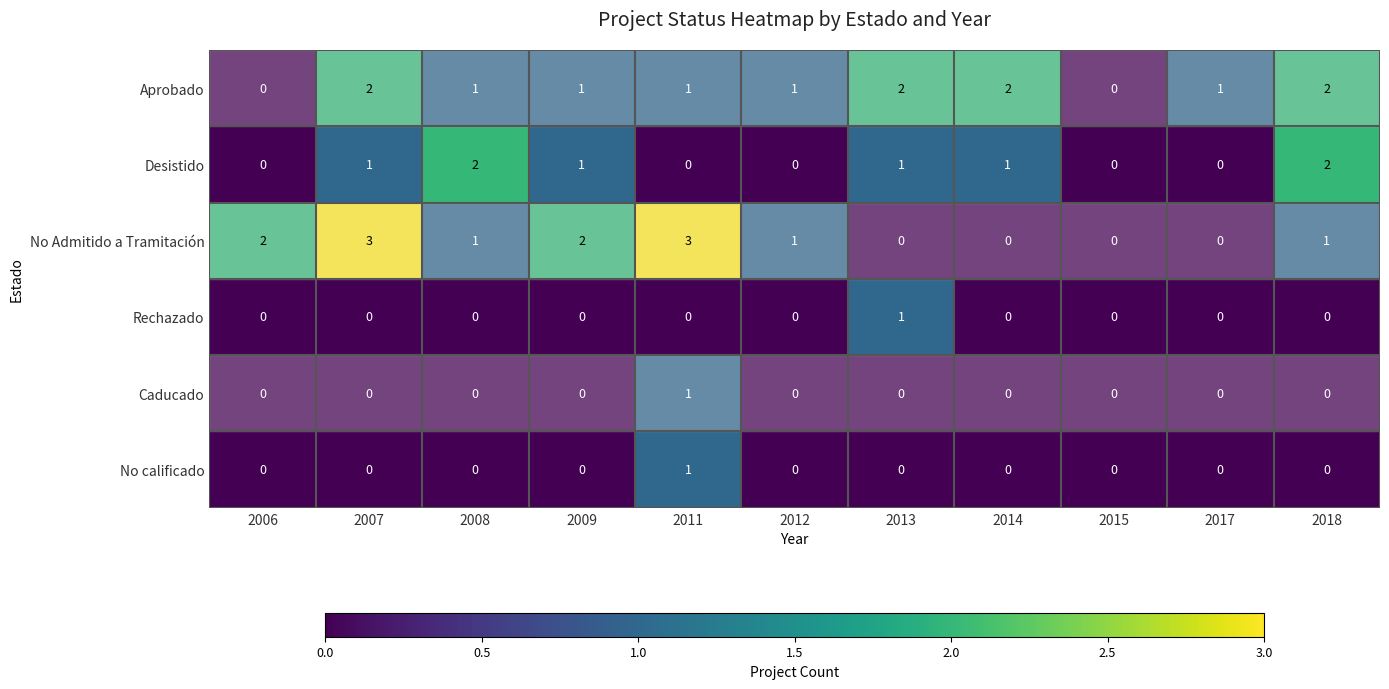

The value of No Admitido a Tramitación at 2014 is -1. True or false?

False